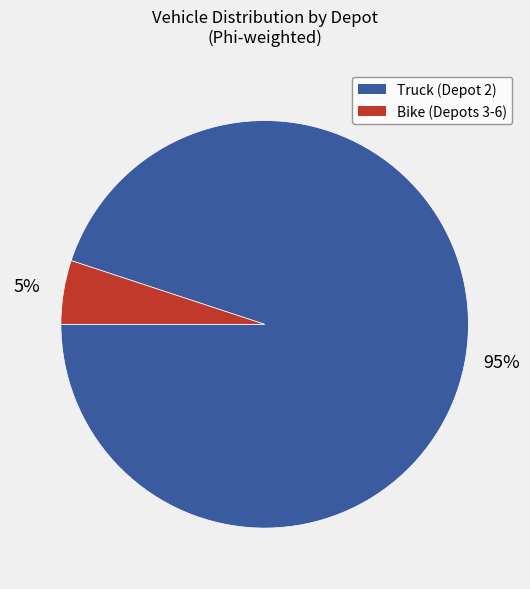

Is there a majority slice in this chart?

Yes